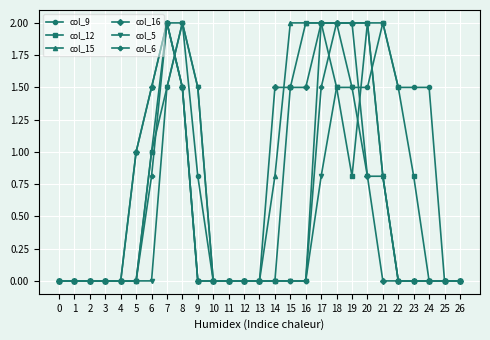

What is the spread (max minus min) of values at 22?

1.5